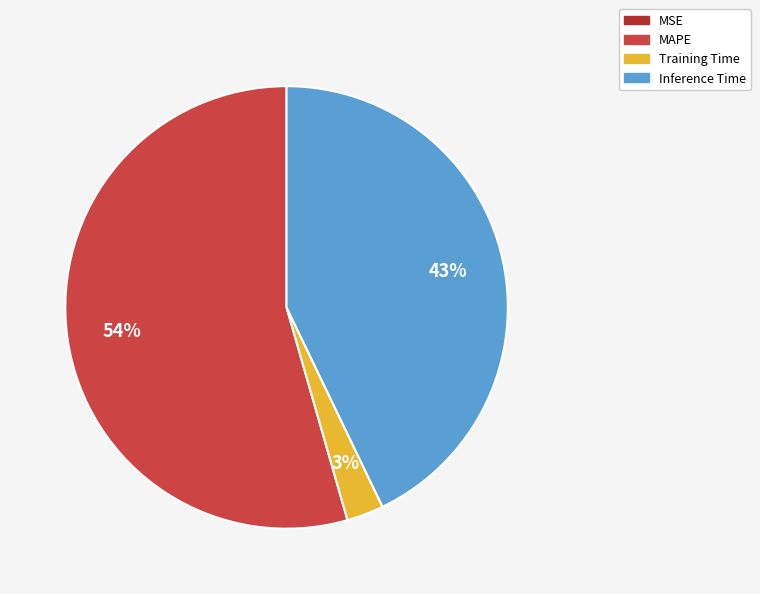

Is it true that MAPE is 54% of the pie?

True